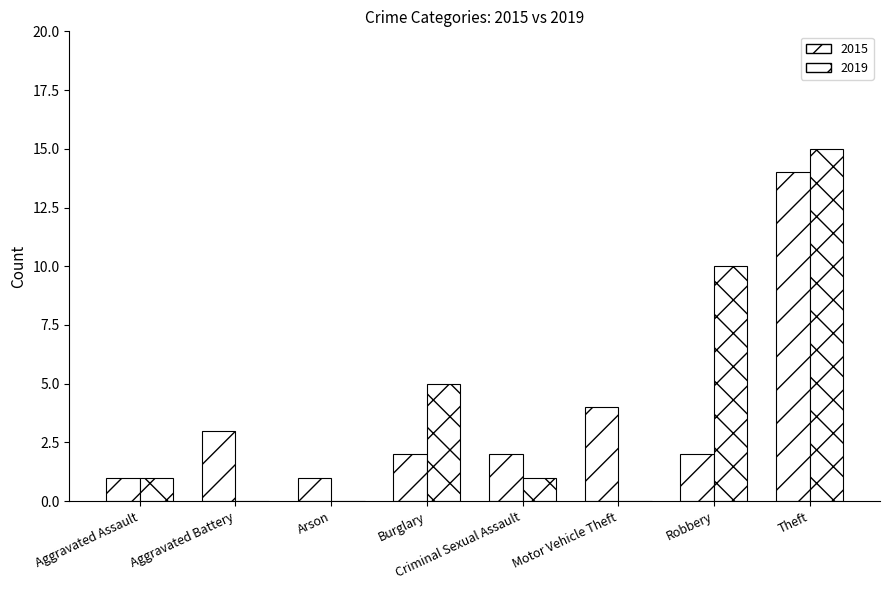

At which label does 2019 first exceed 1?

Burglary